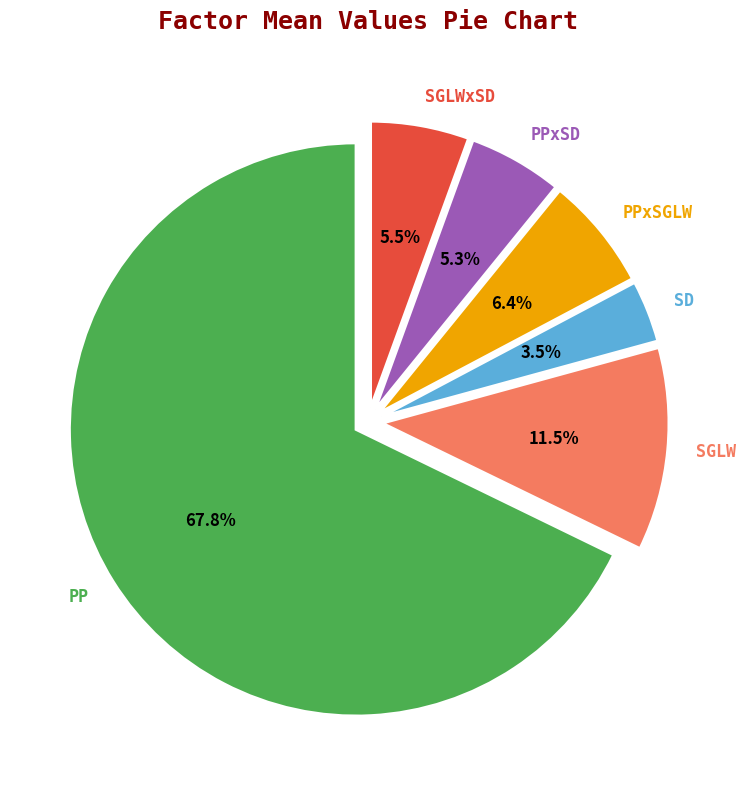

To the nearest percent, what is the average slice percentage?

17%